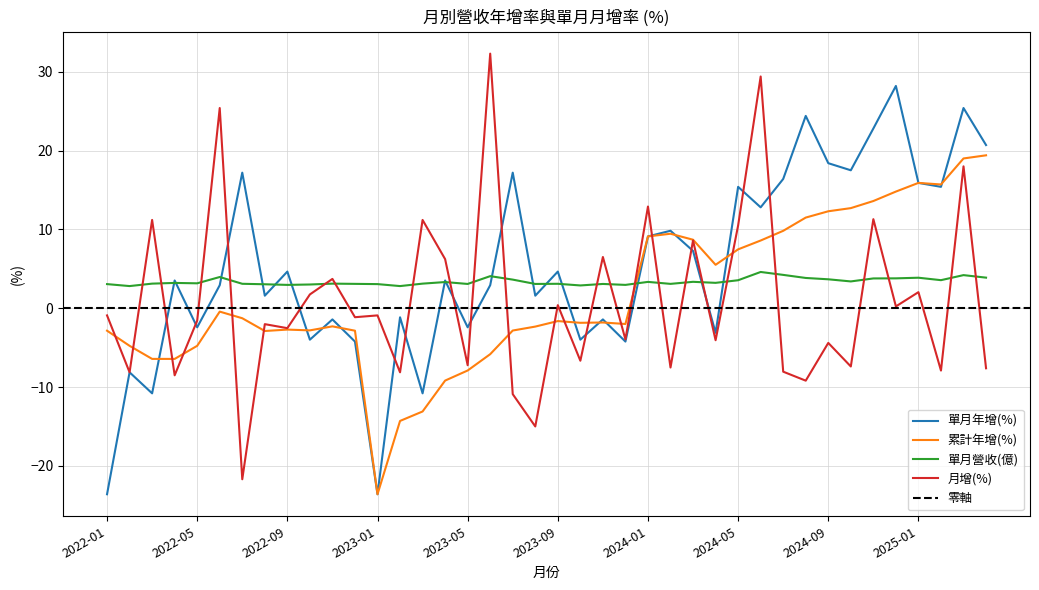

How many data points in 月增(%) are above -1?

19